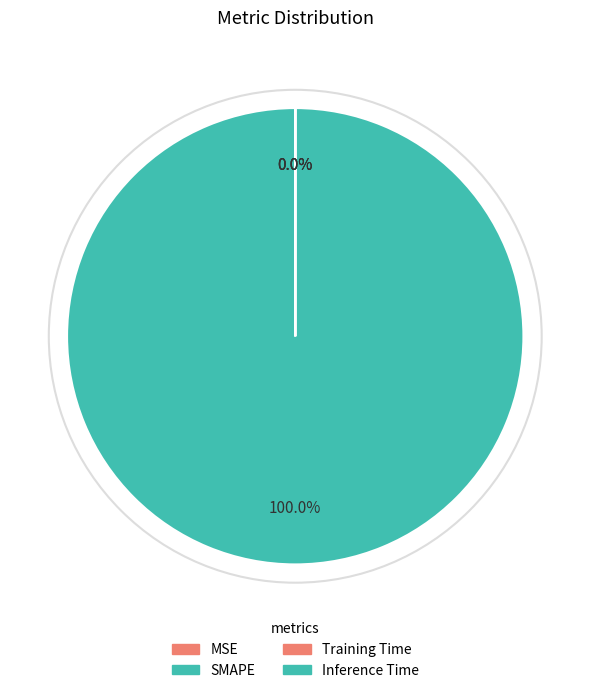

To the nearest percent, what portion does SMAPE represent?

100%